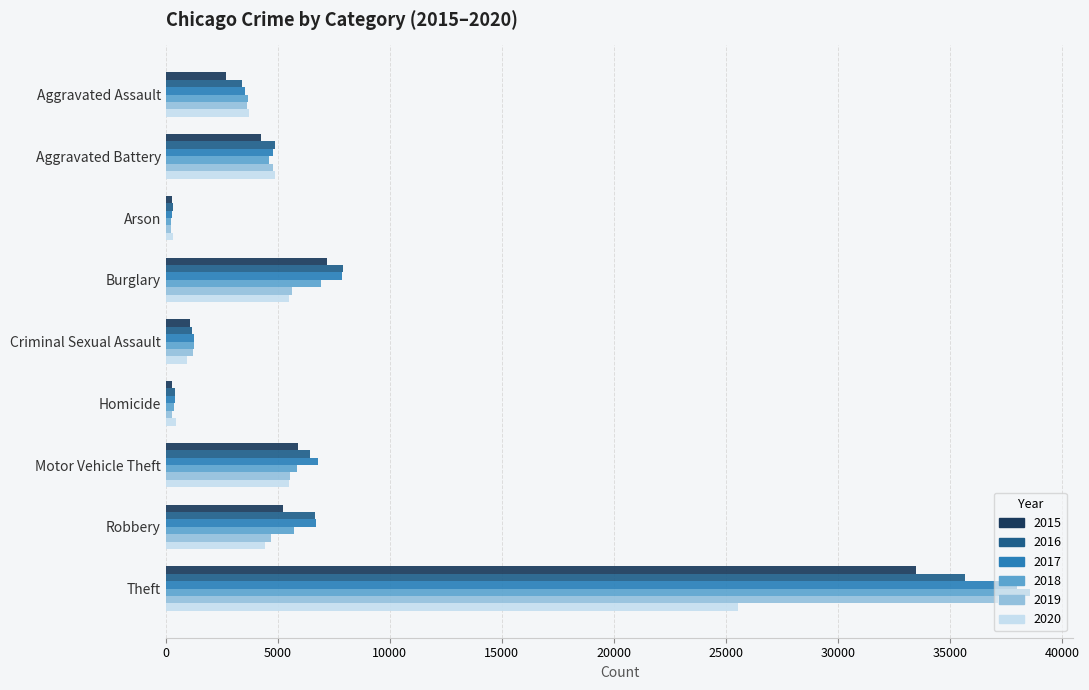

What is the approximate value of 2020 at Burglary?

5498